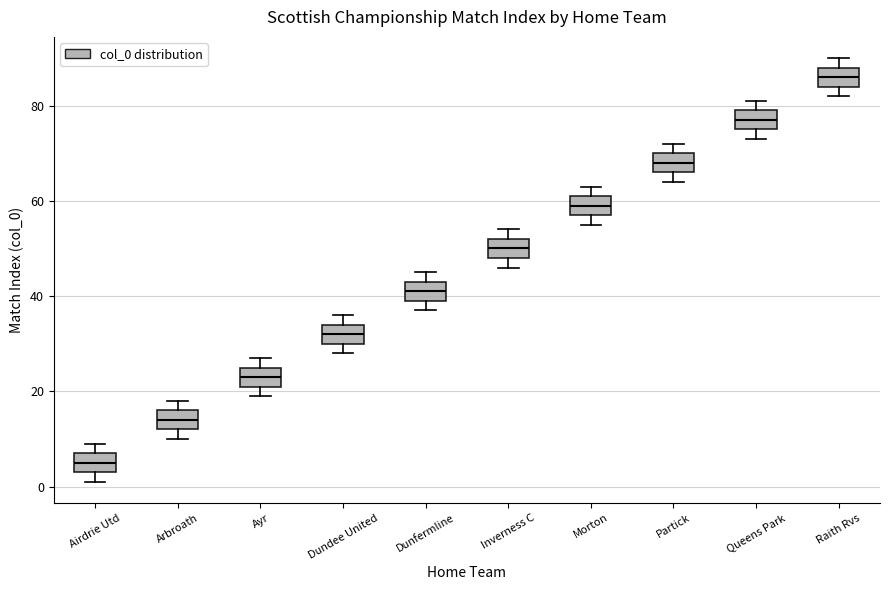

Where is the lower edge of the box for Ayr on the y-axis? The values are not printed on the chart, so give them approximately, as read against the axis.

22